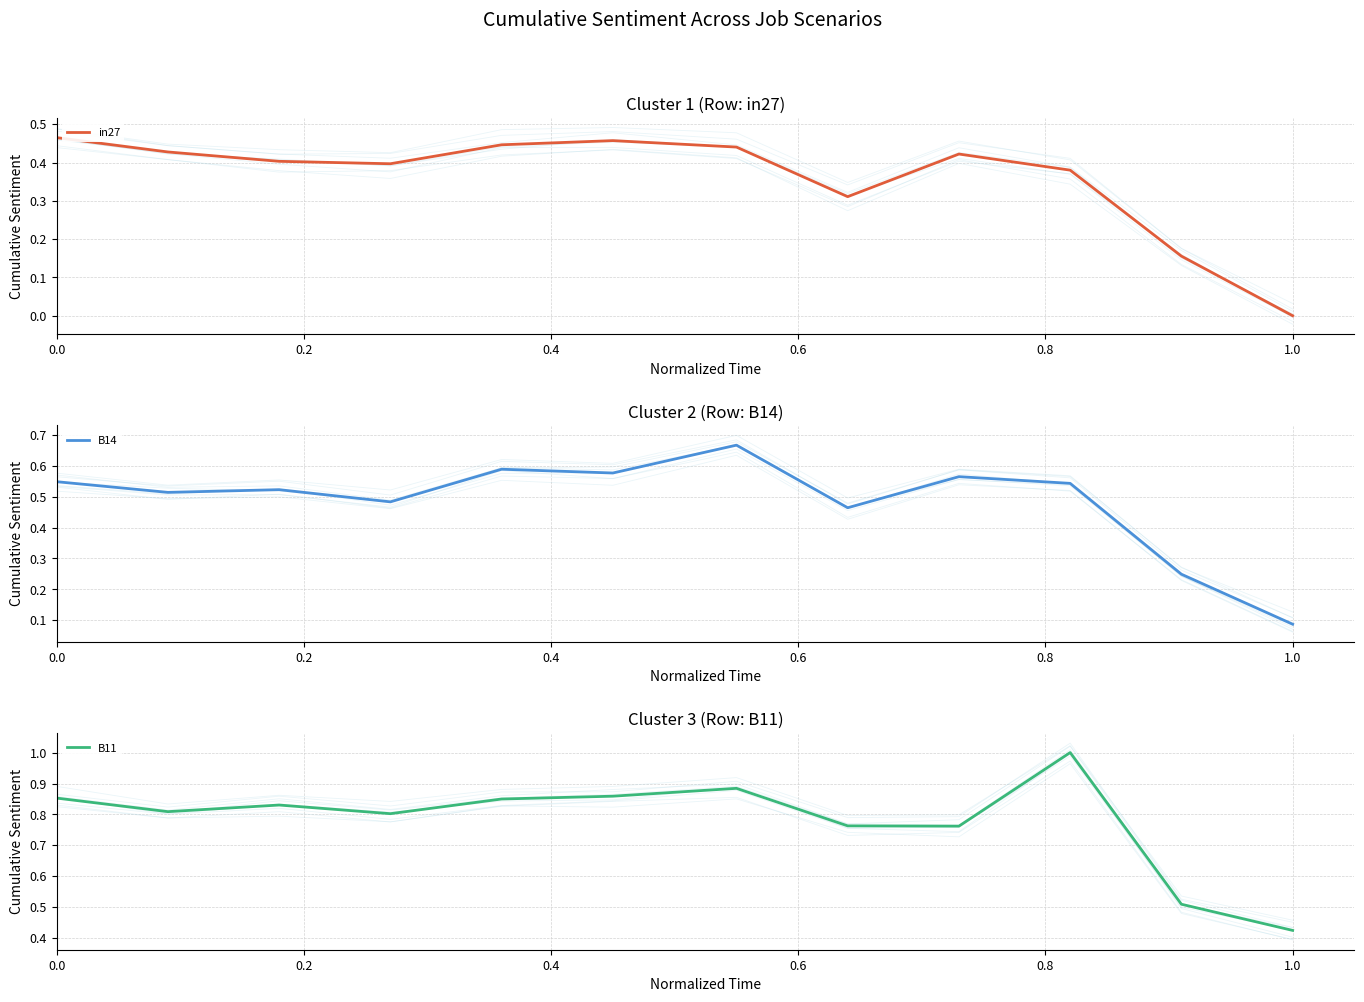

What is the difference between the maximum and second lowest values in the B11 series?

0.5